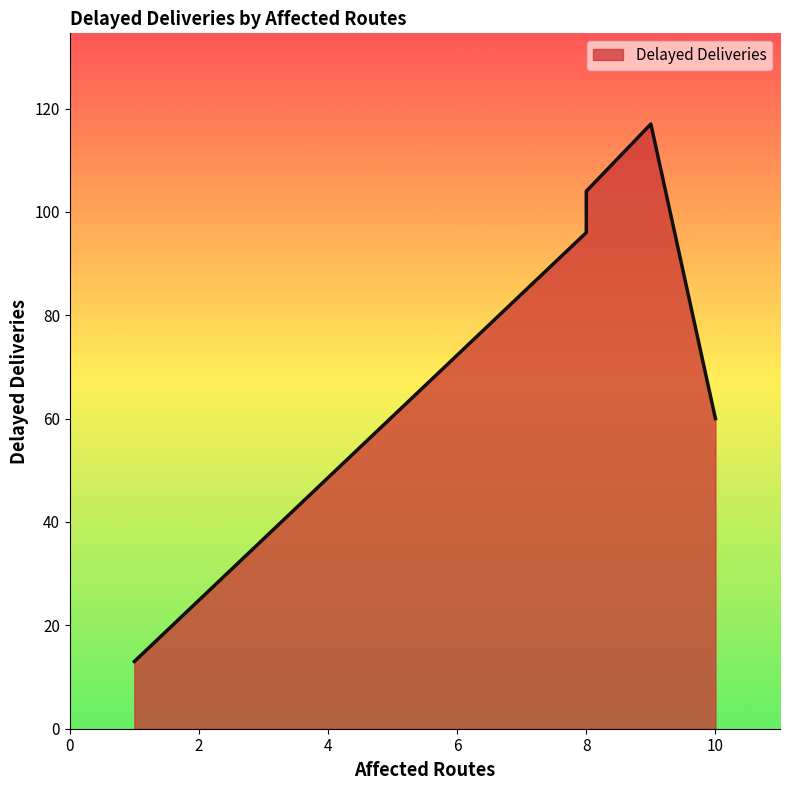

At which category does the data reach its first local valley?

1